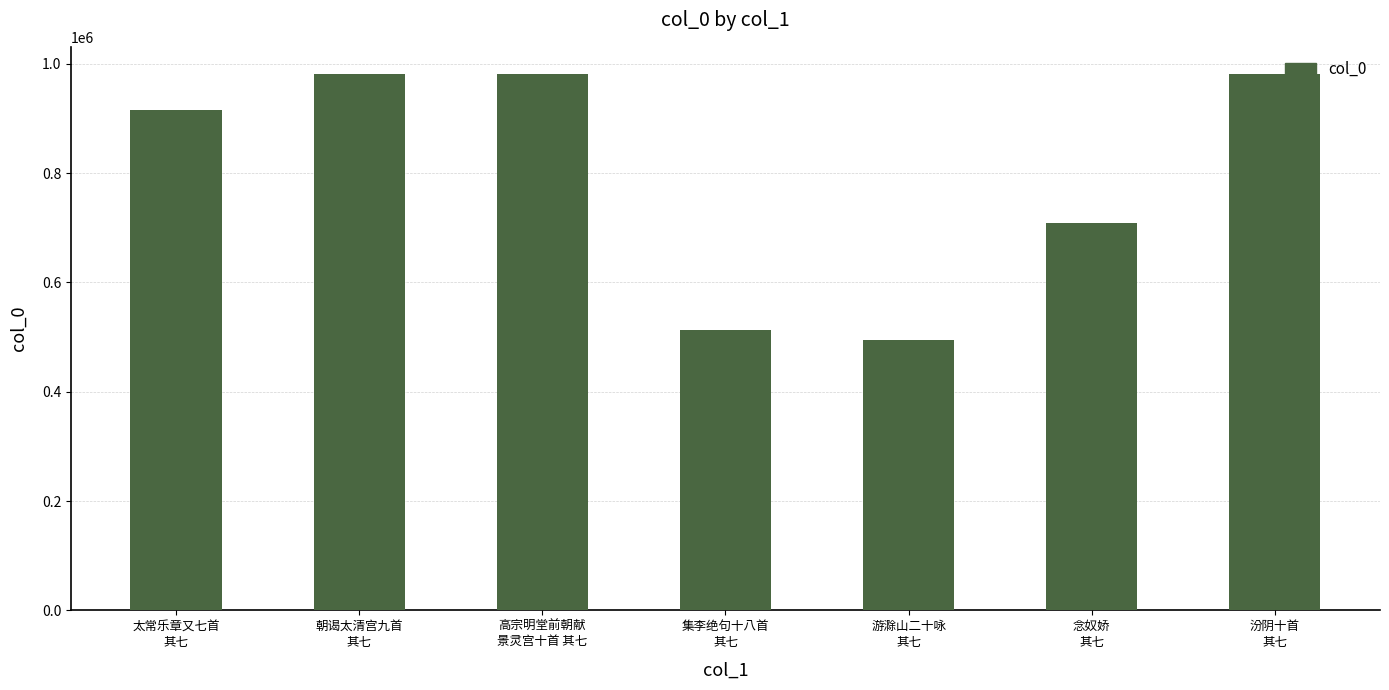

What is the average value?

796944